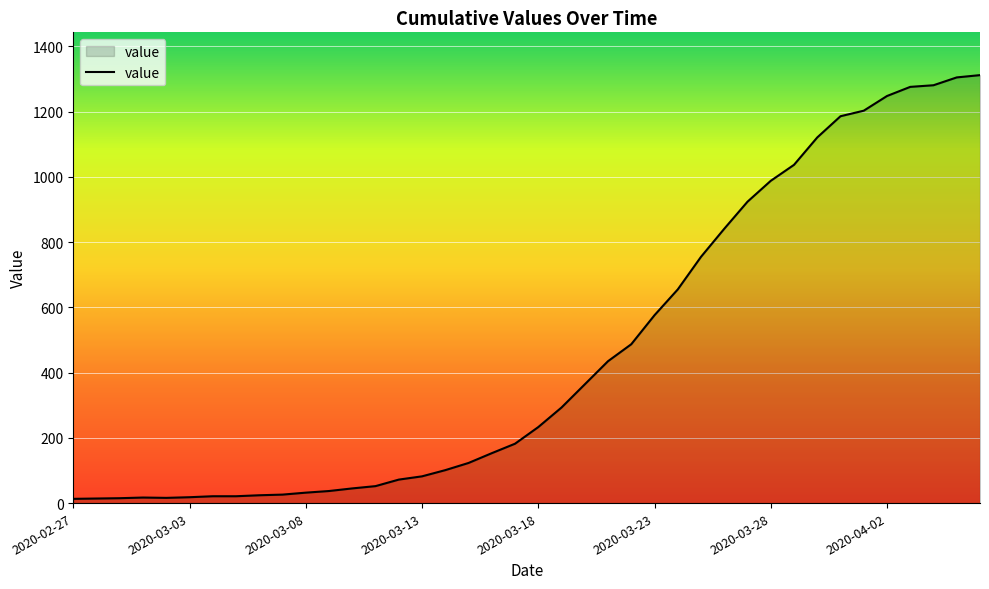

What is the minimum value shown in the chart?

13